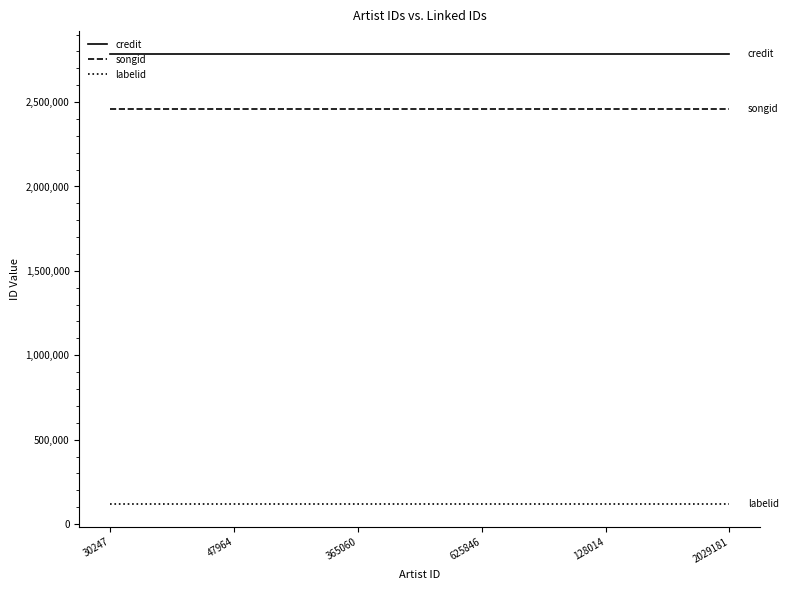

At 2029181, list the series in order from smallest to largest.

labelid, songid, credit